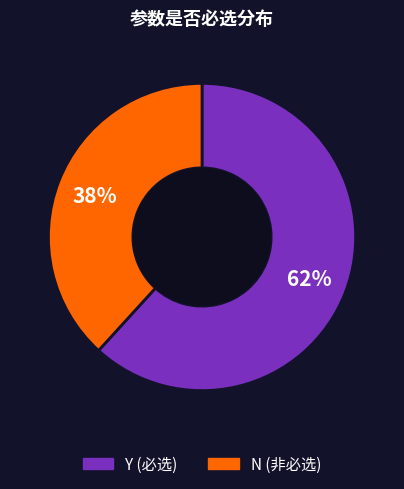

True or false: Y accounts for 24% of the total.

False